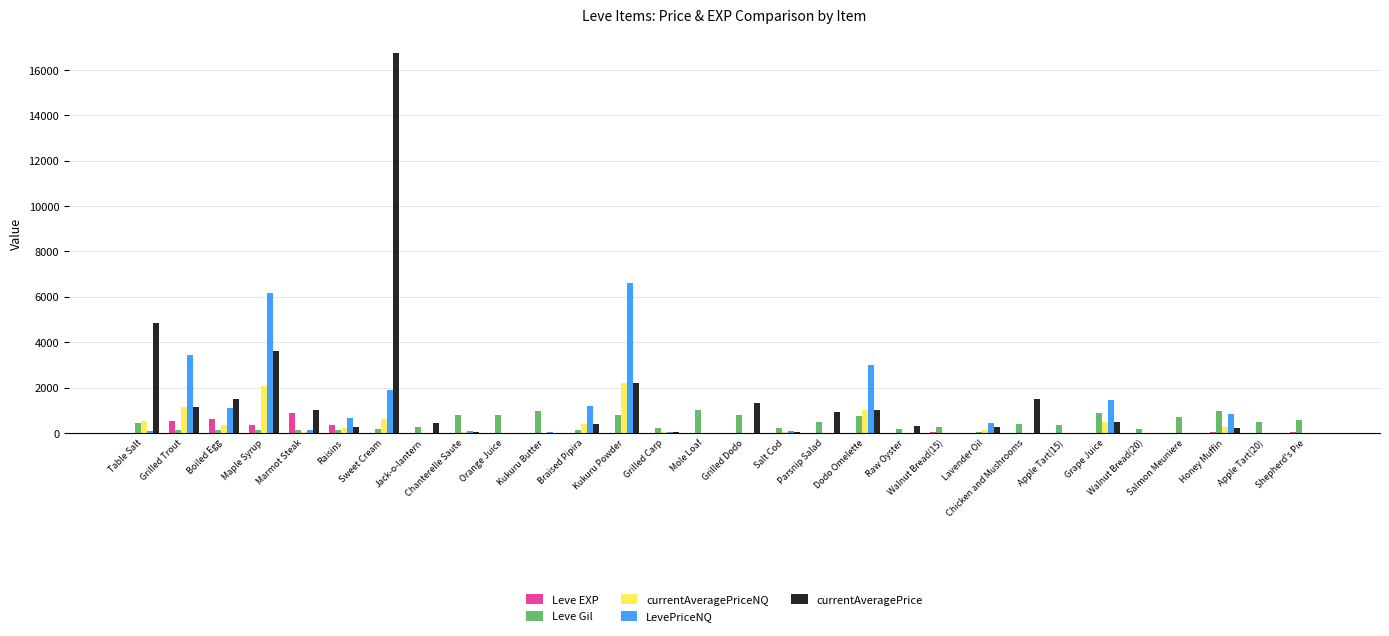

True or false: currentAveragePrice has a value of 1494.9 at Boiled Egg.

True